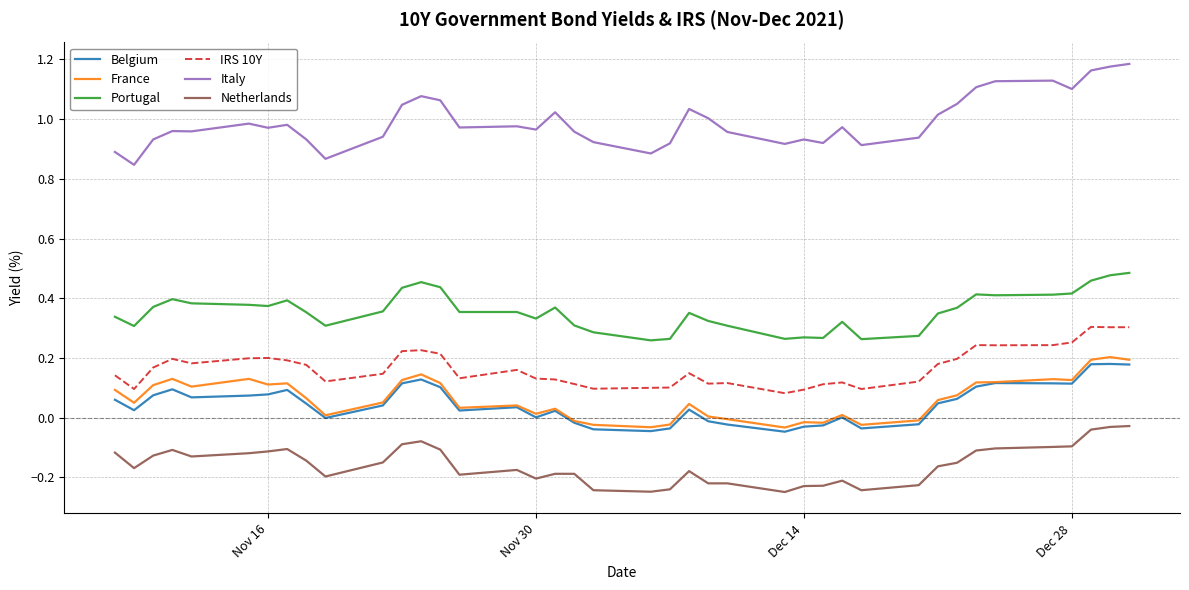

Which series has the largest range (max minus min)?

Italy